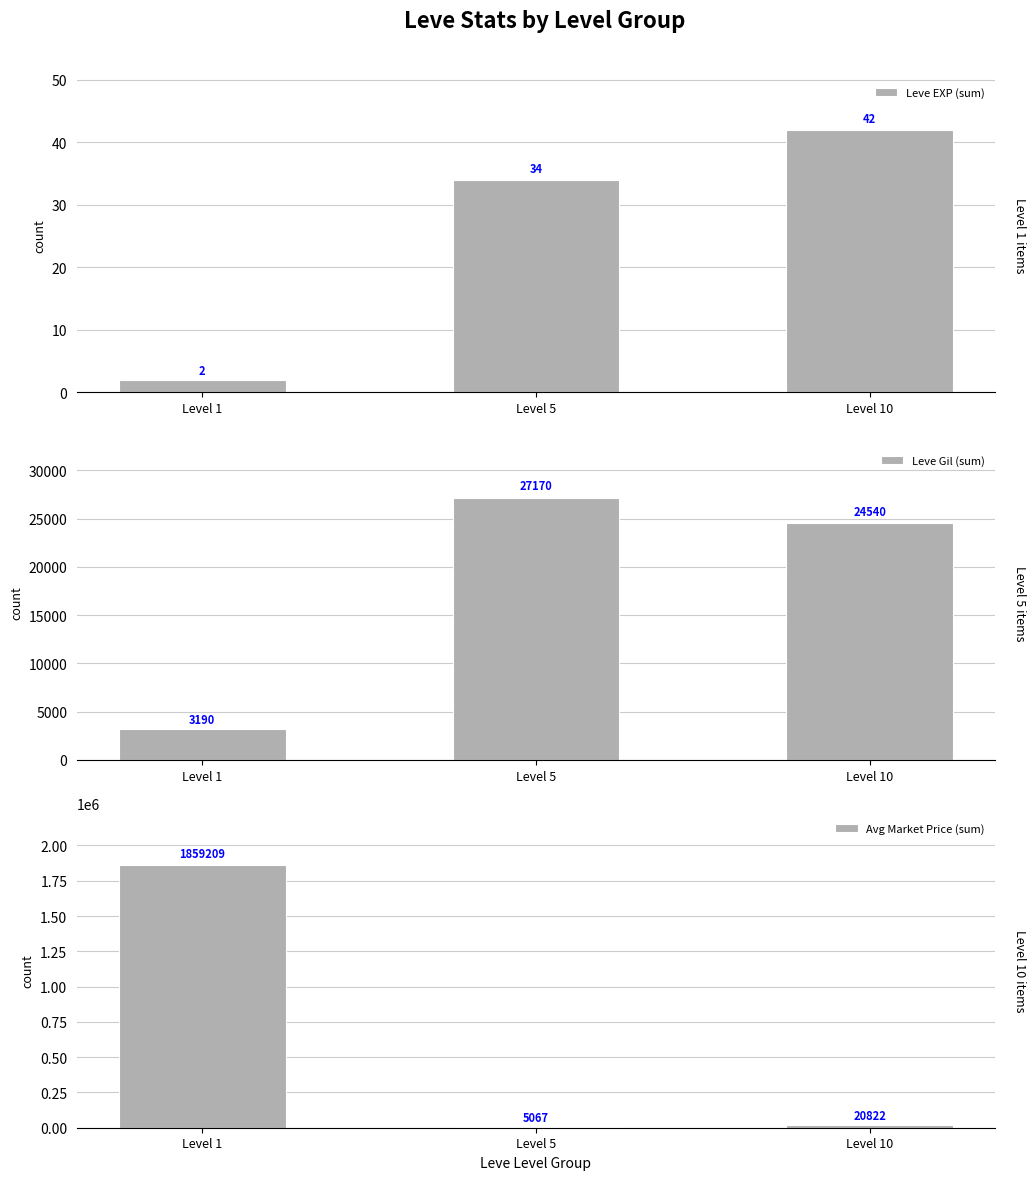

What value does the Avg Market Price (sum) series have at Level 5, to the nearest 50?

5050